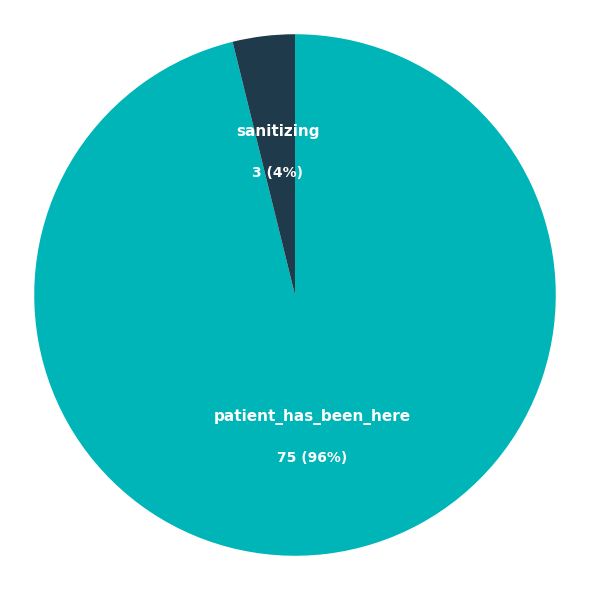

Combined, do sanitizing and patient_has_been_here account for over 50%?

Yes